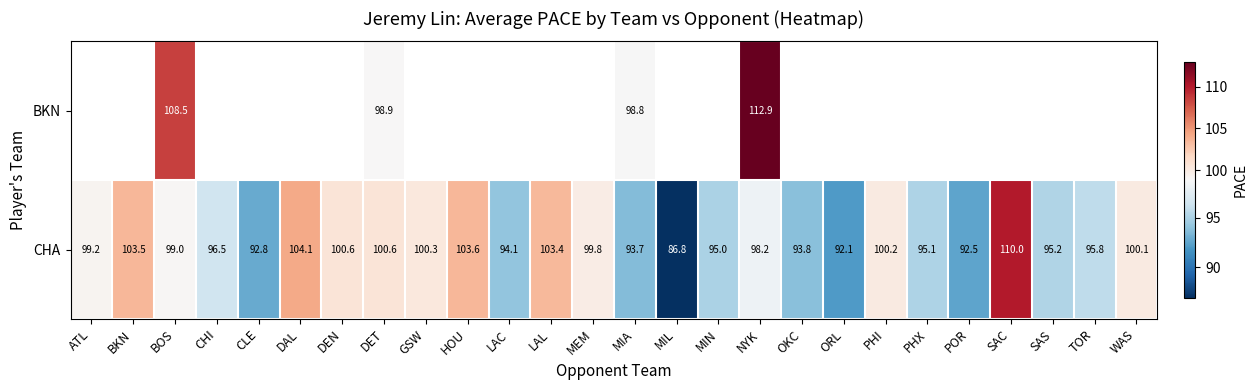

At which label is CHA closest to 98?

NYK